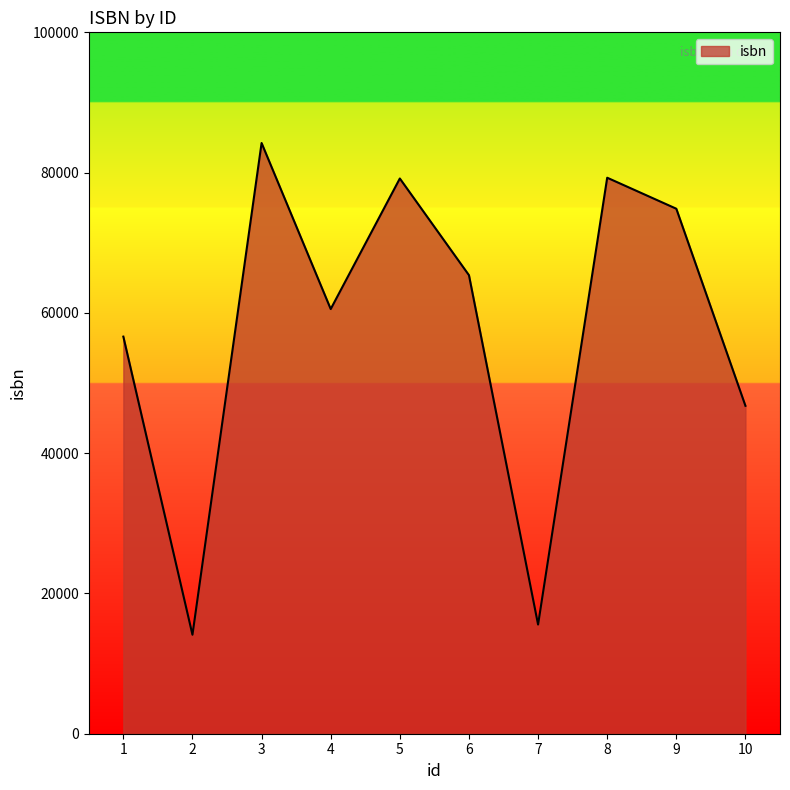

What is the approximate value at 9?

74851